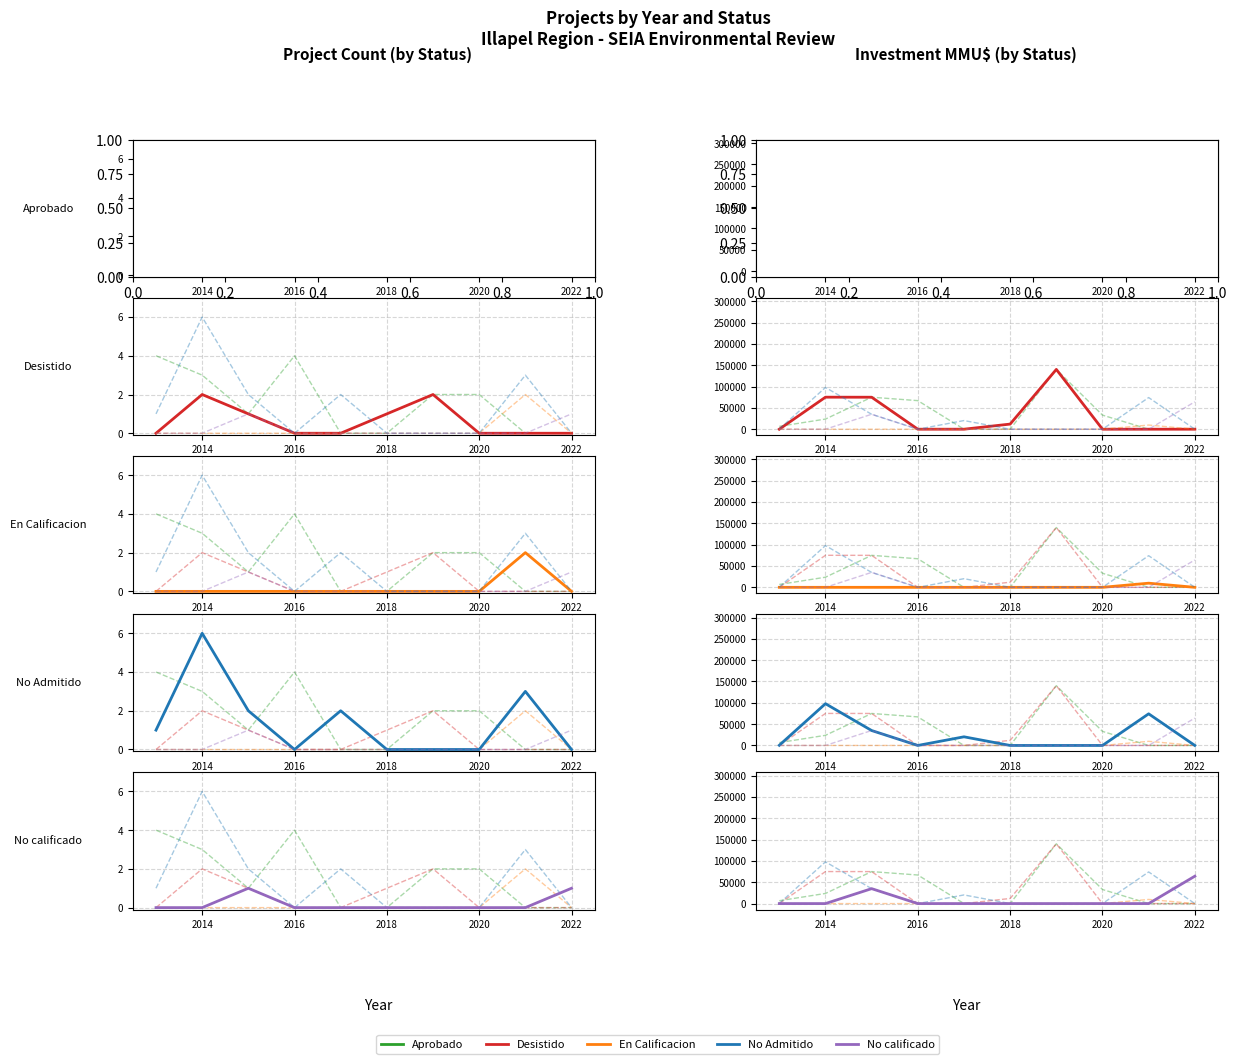

True or false: No calificado and Desistido cross at least once.

False